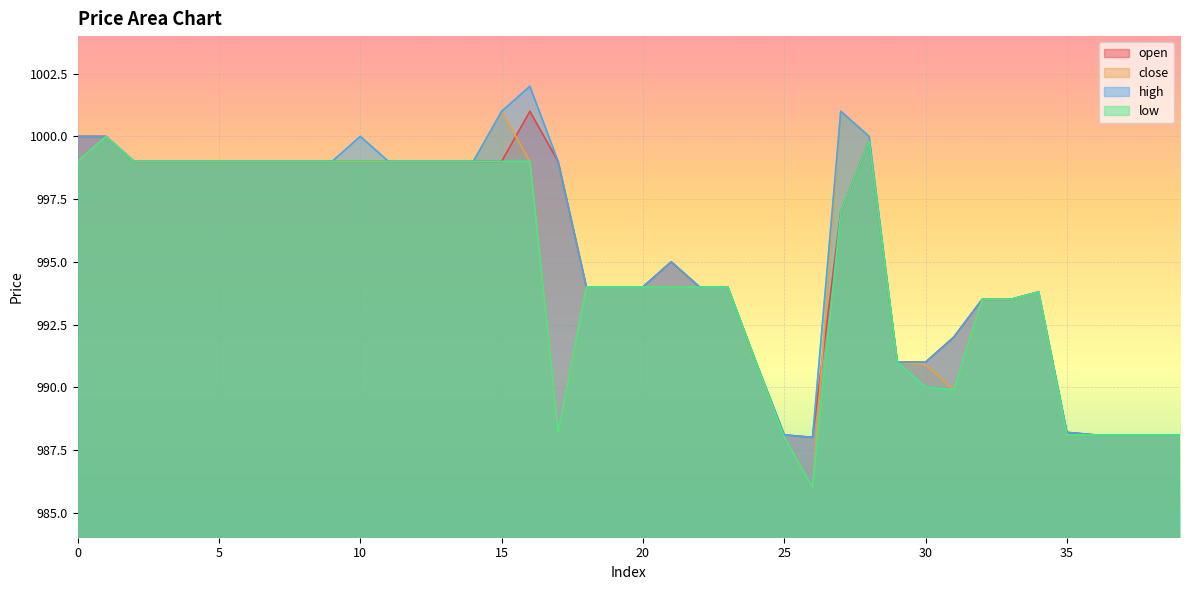

What is the sum of all open values?

39810.3